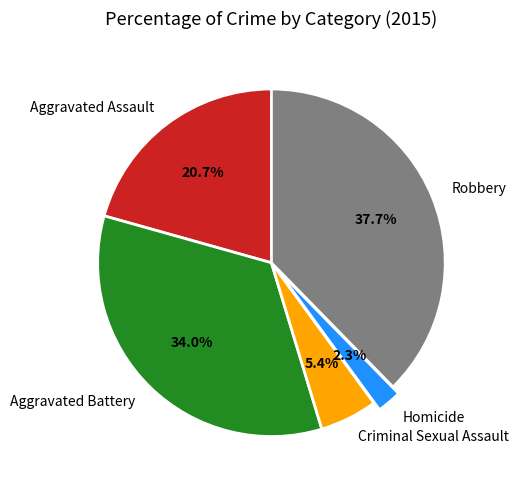

To the nearest percent, what percentage of the pie is Robbery?

38%